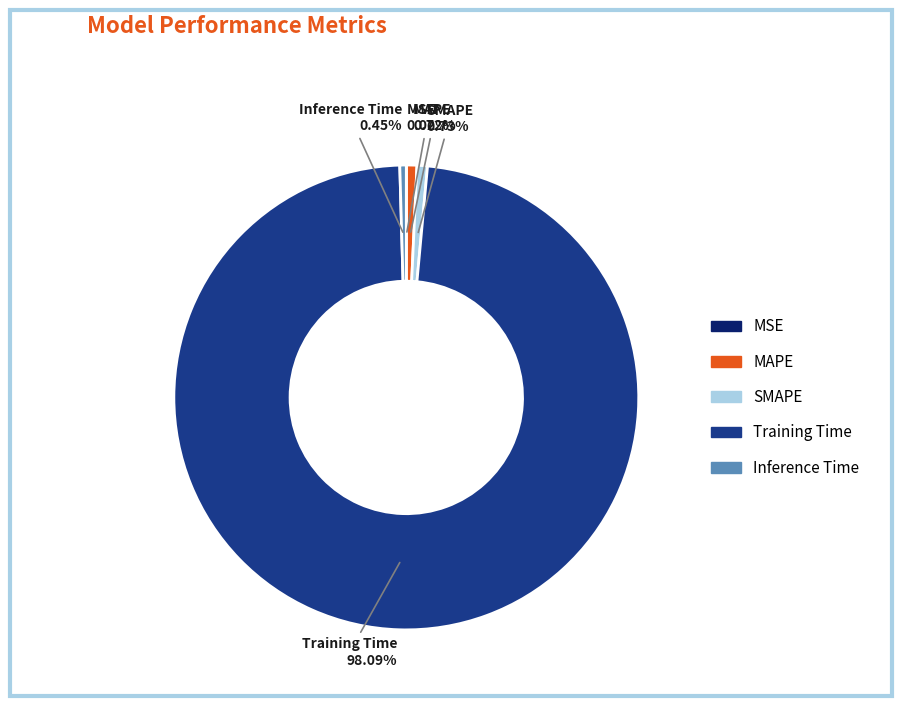

To the nearest percent, what percentage of the pie is SMAPE?

1%